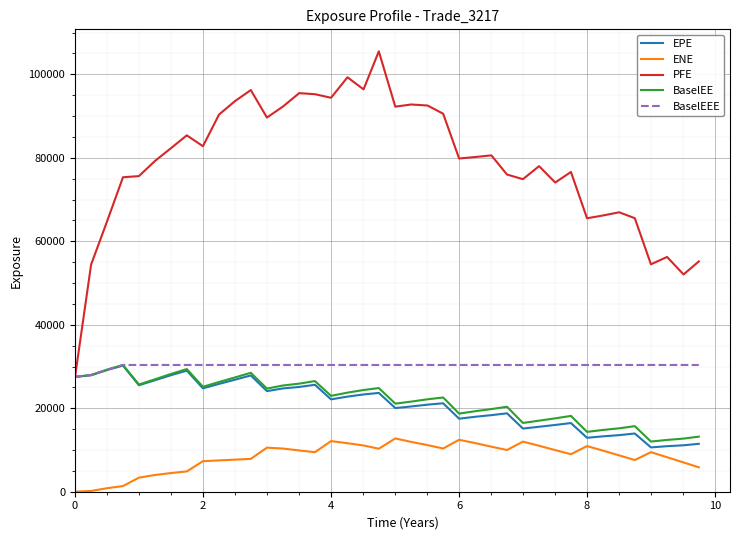

Which series has the largest total across all categories?

PFE